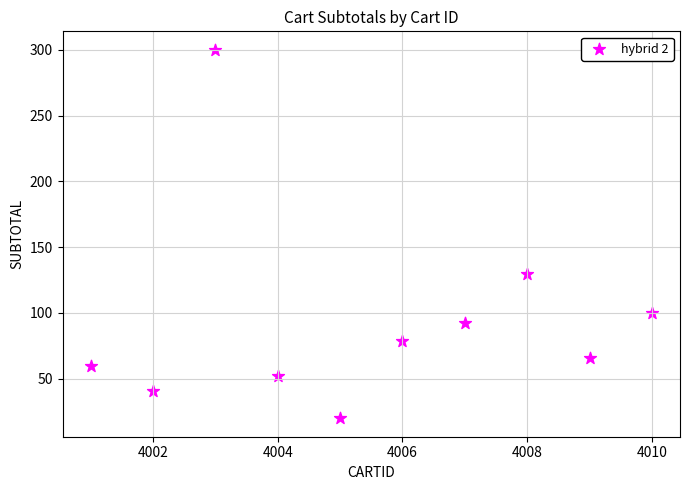

What Y value in the scatter plot is closest to 159?

130.0